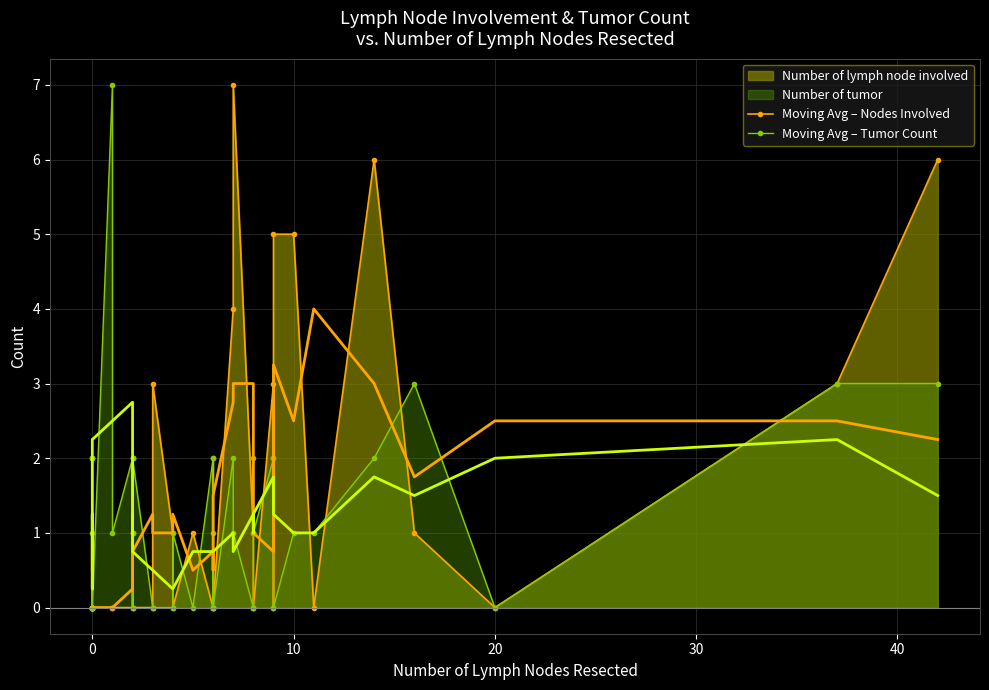

Is the value of Moving Avg – Nodes Involved at 14 greater than the value of Moving Avg – Tumor Count at 26?

No